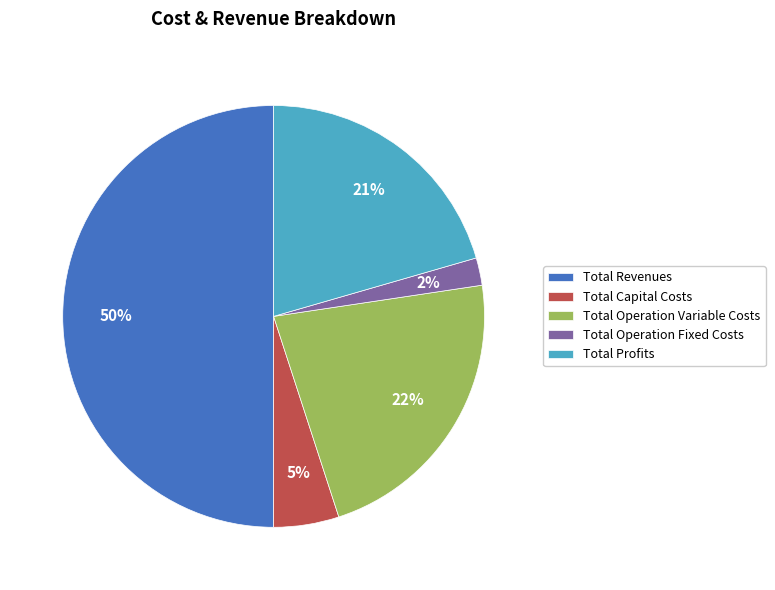

Which slice is the smallest?

Total Operation Fixed Costs